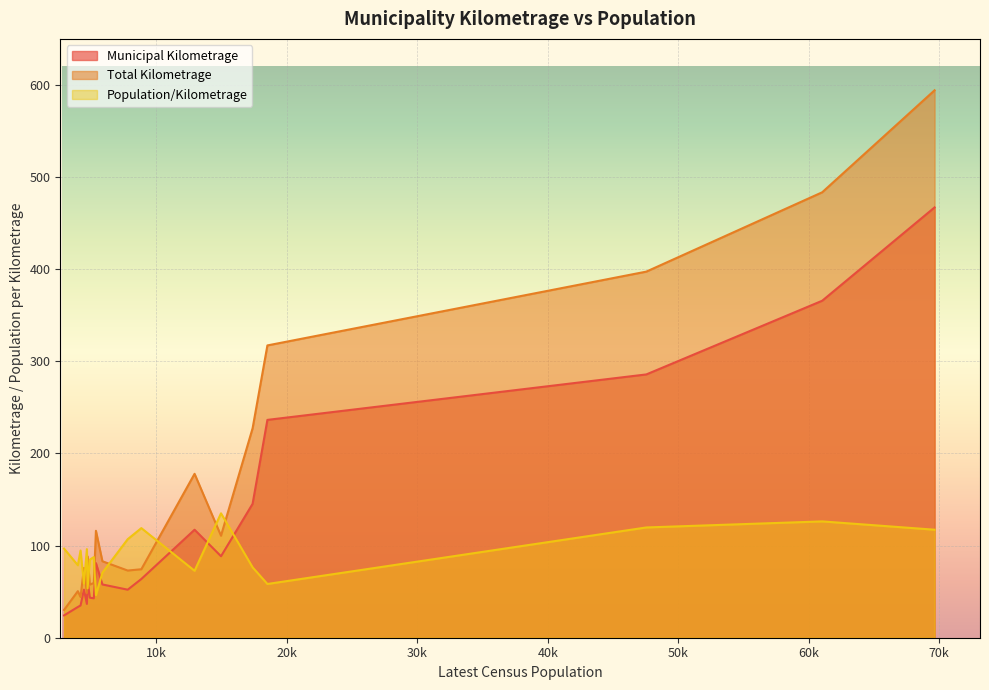

Rank the series by their average value, from highest to lowest.

Total Kilometrage, Municipal Kilometrage, Population/Kilometrage